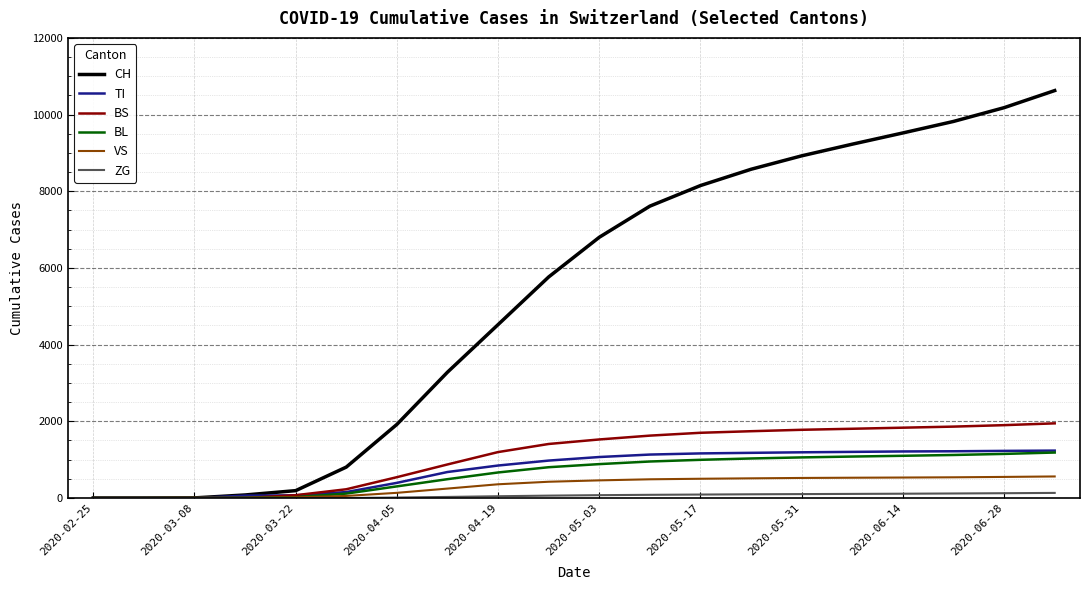

What is the average value of the BS series?

1103